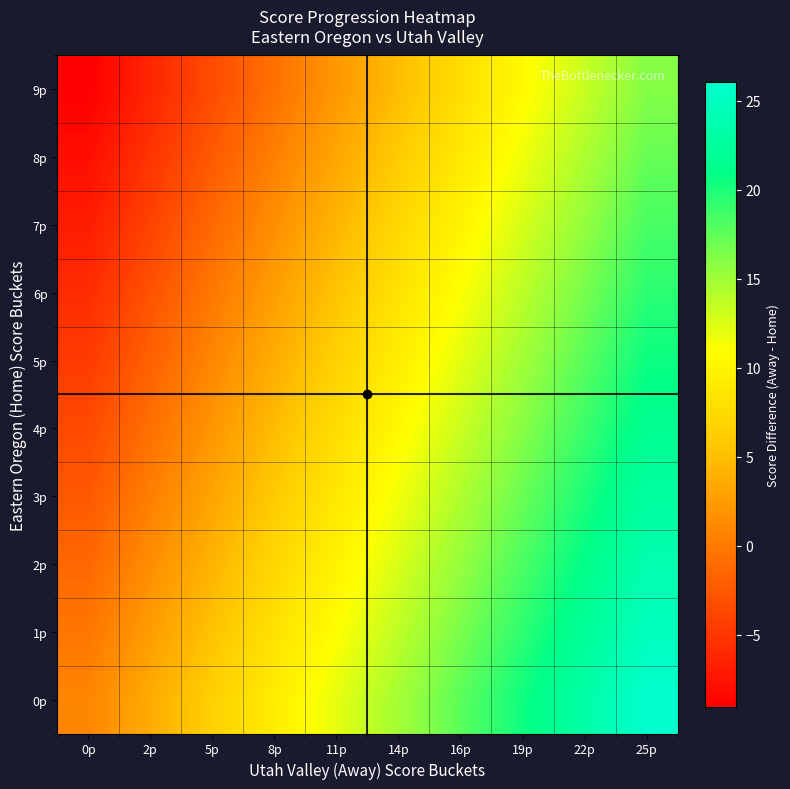

Reading left to right, transcribe all the data shown in this chart.

0p: 0p=0.8	2p=3.6	5p=6.4	8p=9.2	11p=12.0	14p=14.8	16p=17.6	19p=20.4	22p=23.2	25p=26.1
1p: 0p=-0.3	2p=2.5	5p=5.3	8p=8.1	11p=10.9	14p=13.7	16p=16.5	19p=19.4	22p=22.1	25p=25.0
2p: 0p=-1.4	2p=1.4	5p=4.2	8p=7.0	11p=9.8	14p=12.6	16p=15.4	19p=18.2	22p=21.0	25p=23.9
3p: 0p=-2.5	2p=0.3	5p=3.1	8p=5.9	11p=8.8	14p=11.5	16p=14.3	19p=17.1	22p=19.9	25p=22.8
4p: 0p=-3.6	2p=-0.8	5p=2.0	8p=4.8	11p=7.6	14p=10.4	16p=13.2	19p=16.1	22p=18.8	25p=21.7
5p: 0p=-4.7	2p=-1.9	5p=0.9	8p=3.7	11p=6.5	14p=9.3	16p=12.1	19p=14.9	22p=17.7	25p=20.6
6p: 0p=-5.8	2p=-3.0	5p=-0.2	8p=2.6	11p=5.4	14p=8.2	16p=11.0	19p=13.8	22p=16.6	25p=19.5
7p: 0p=-6.8	2p=-4.1	5p=-1.3	8p=1.5	11p=4.3	14p=7.1	16p=9.9	19p=12.8	22p=15.5	25p=18.4
8p: 0p=-8.0	2p=-5.2	5p=-2.4	8p=0.4	11p=3.2	14p=6.0	16p=8.8	19p=11.6	22p=14.4	25p=17.2
9p: 0p=-9.0	2p=-6.2	5p=-3.5	8p=-0.7	11p=2.2	14p=4.9	16p=7.7	19p=10.6	22p=13.3	25p=16.2